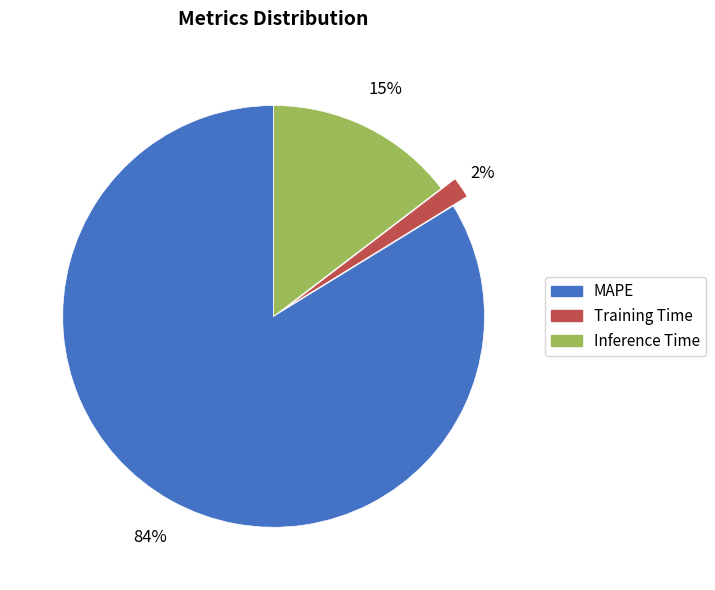

Is there any slice that represents more than half of the pie?

Yes